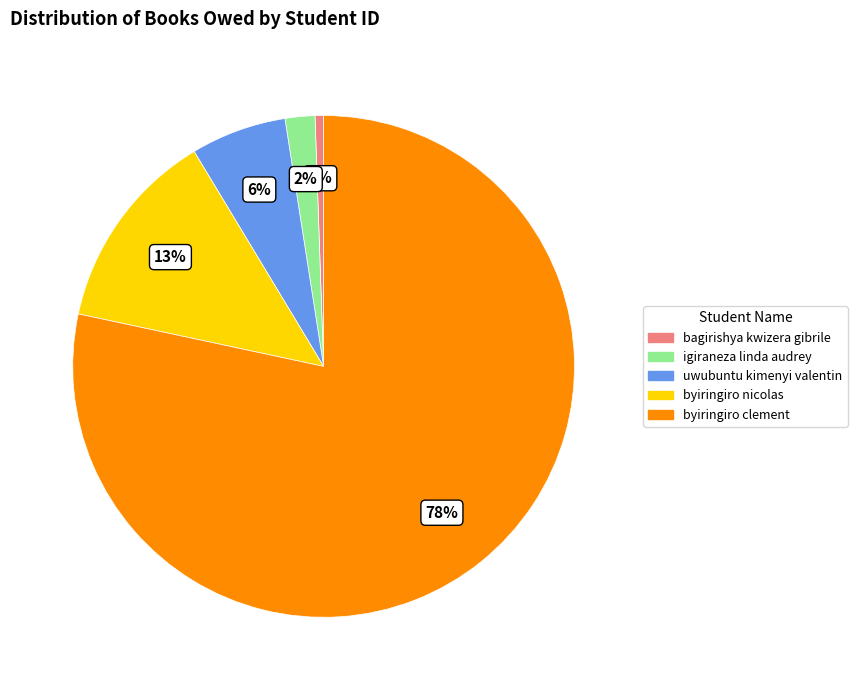

To the nearest percent, what is the combined percentage of bagirishya kwizera gibrile and byiringiro clement?

79%